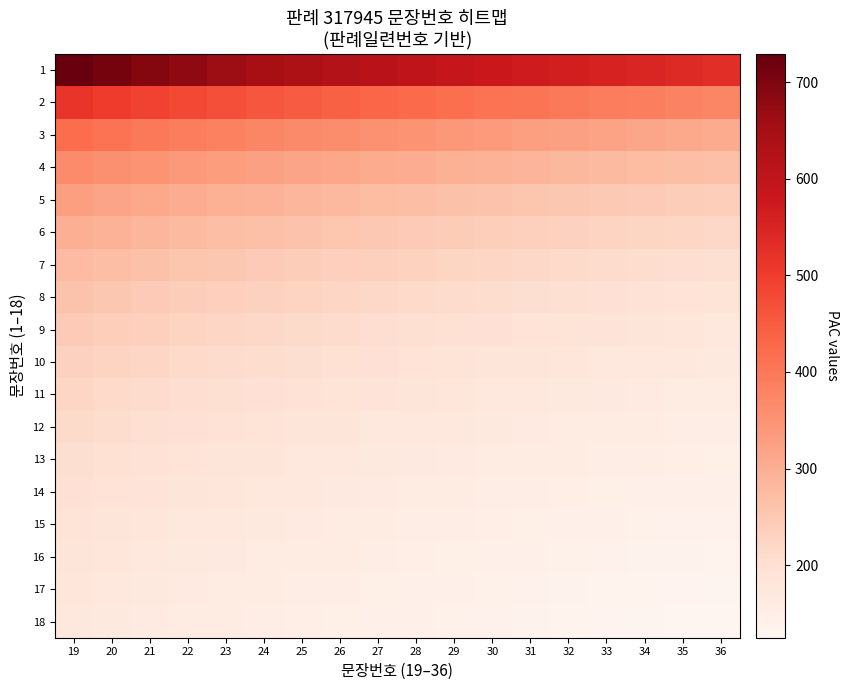

What is the difference between the highest and lowest values at 25?

486.0